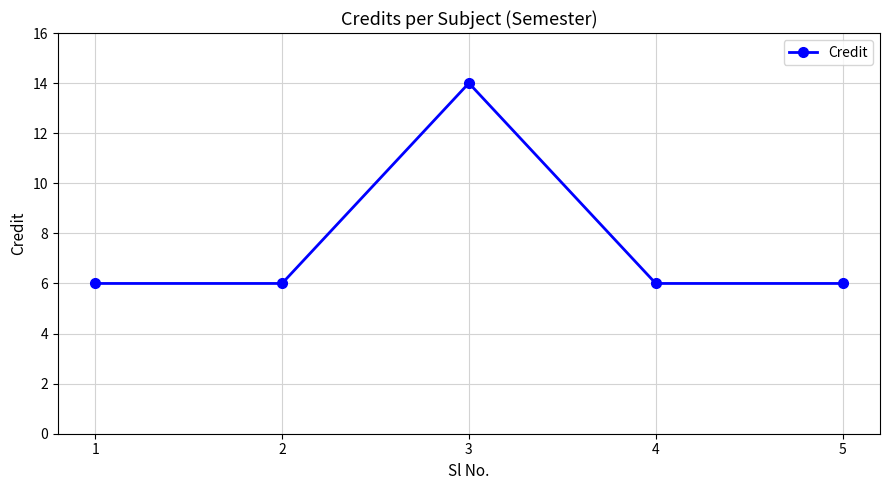

Reading left to right, what are all the values shown in this chart?

6	6	14	6	6